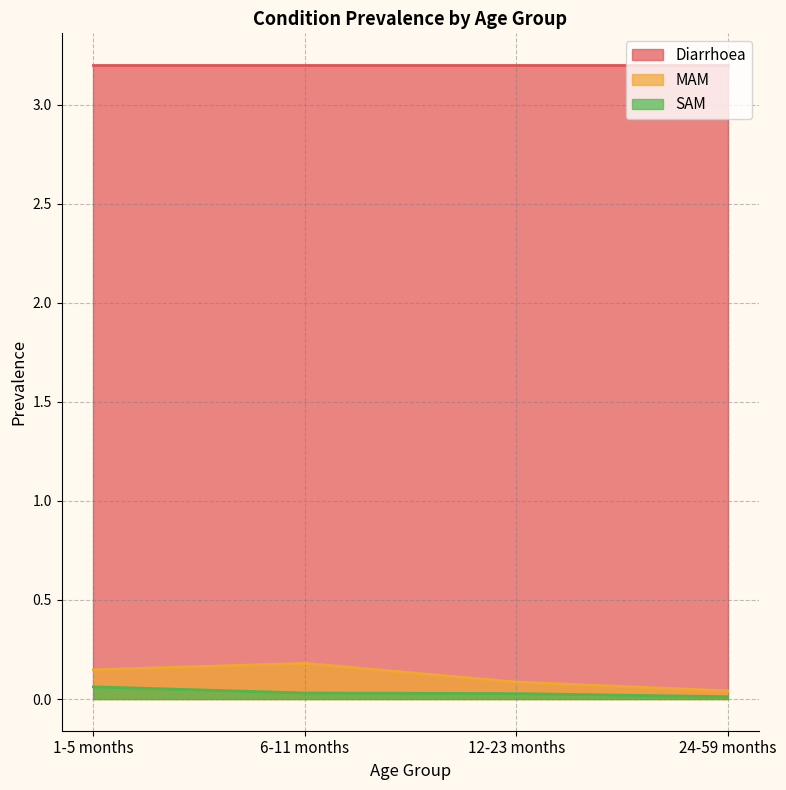

Which series has the widest spread of values?

MAM